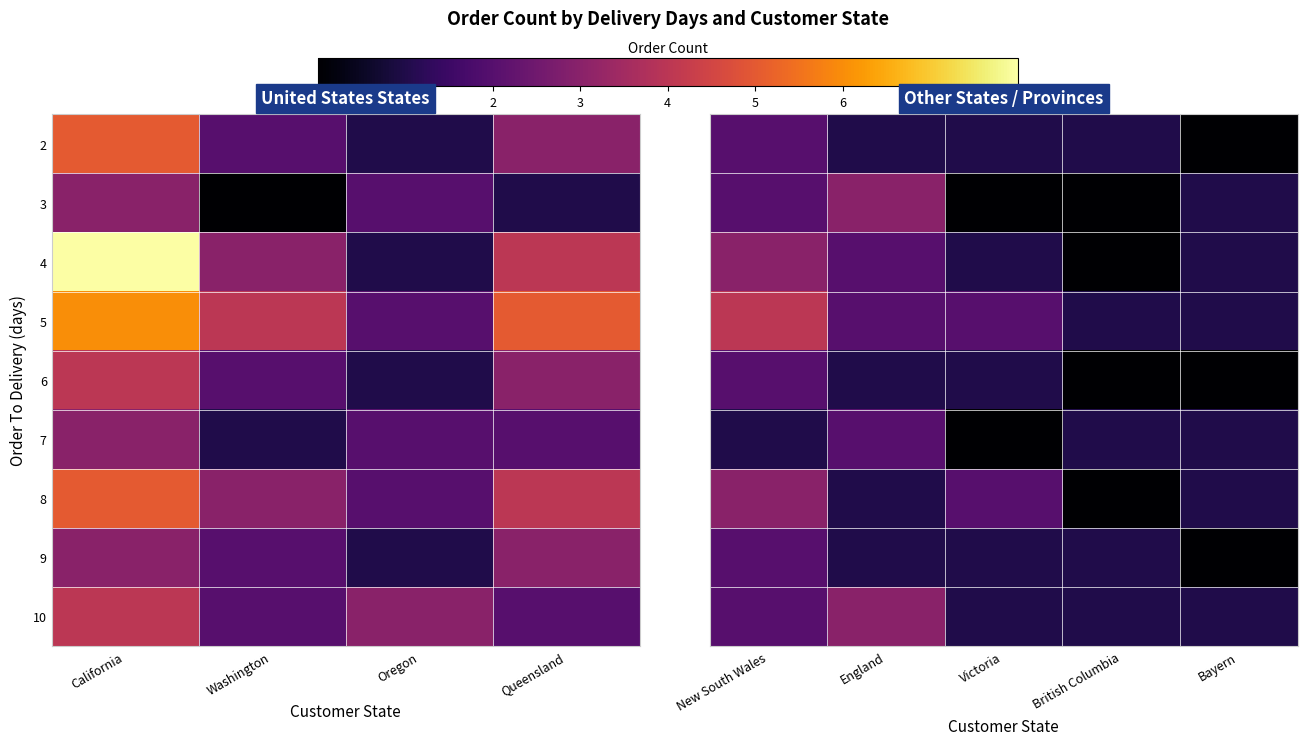

At how many categories does at least one series exceed 0?

5